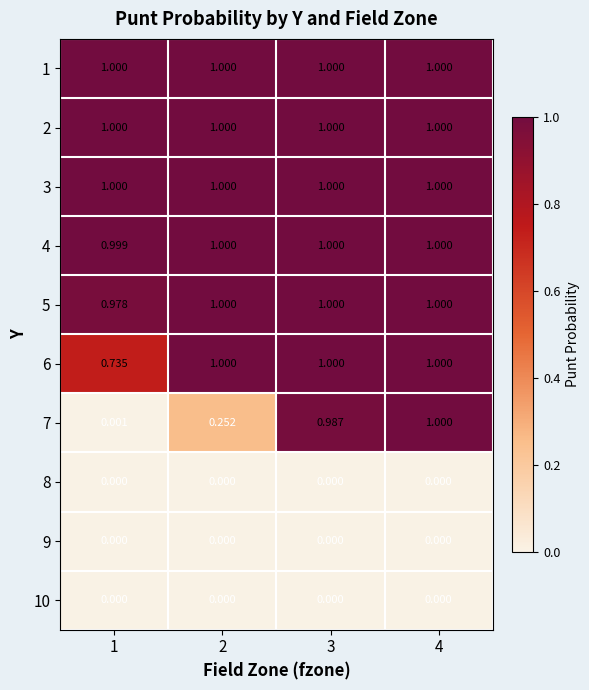

What is the total value across all series at 2?

6.3